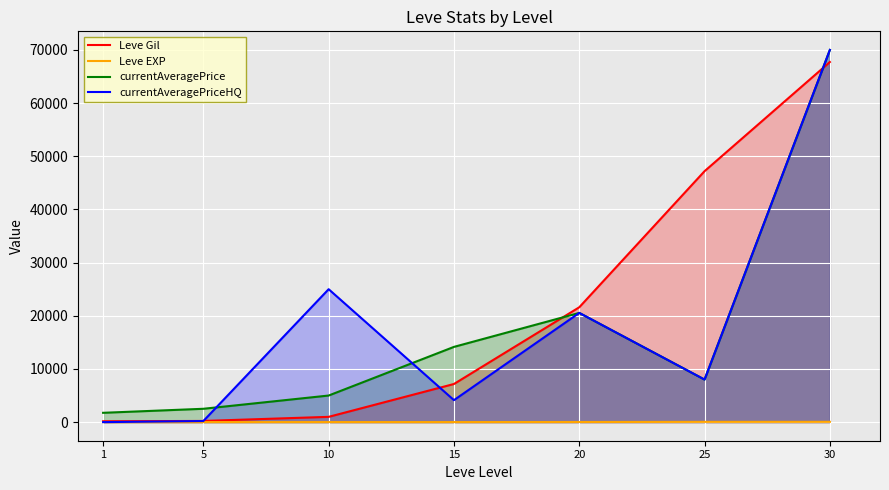

What value does the Leve EXP series have at 15, to the nearest 10?

10